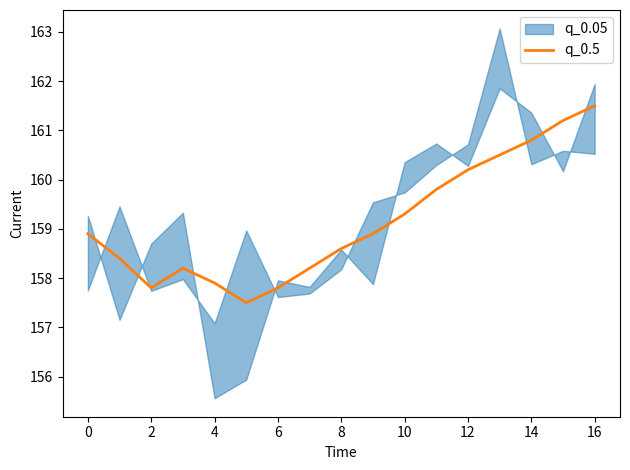

What is the difference between the maximum and second lowest values?

3.7